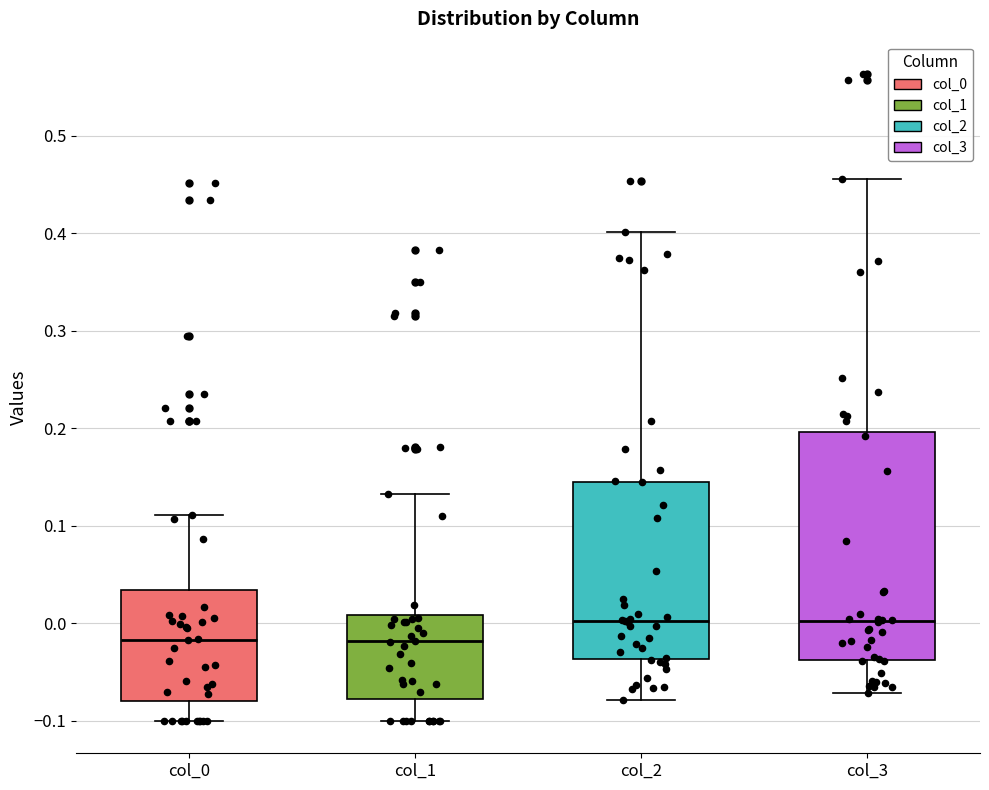

Comparing the boxes themselves (not the whiskers), which one is the tallest?

col_3